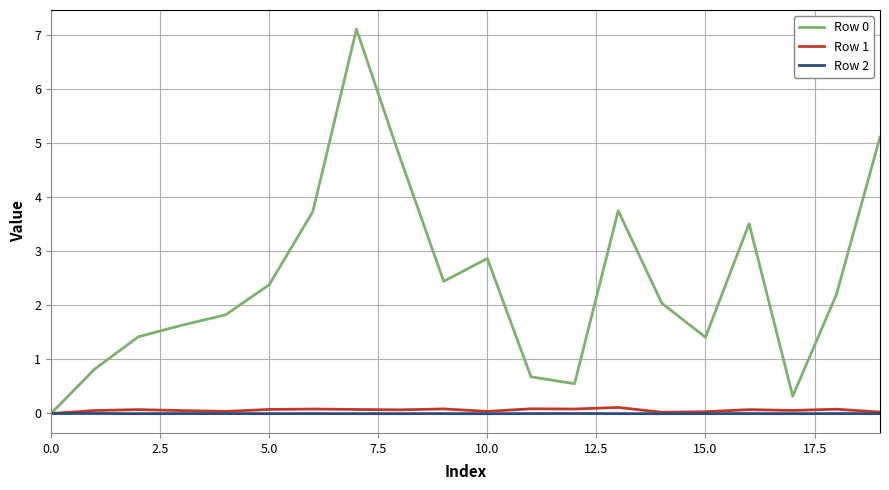

What is the greatest value displayed?

7.1